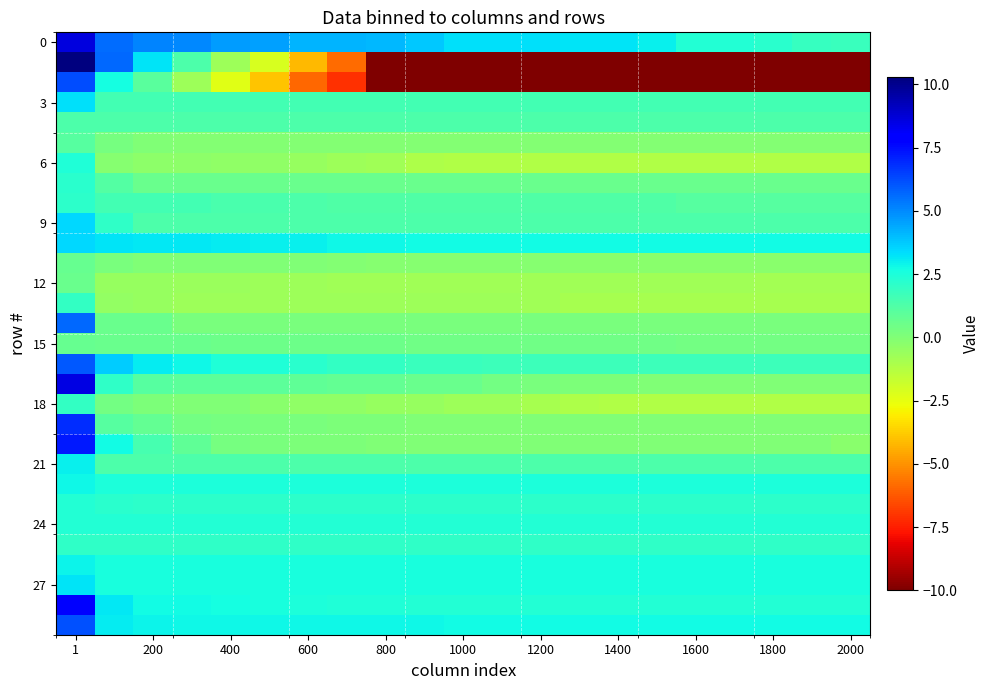

At which category is the sum across all series the highest?

1